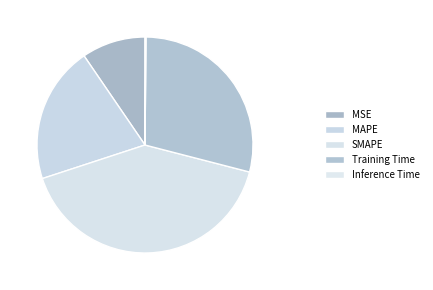

Rank the categories by value from highest to lowest.

SMAPE, Training Time, MAPE, MSE, Inference Time